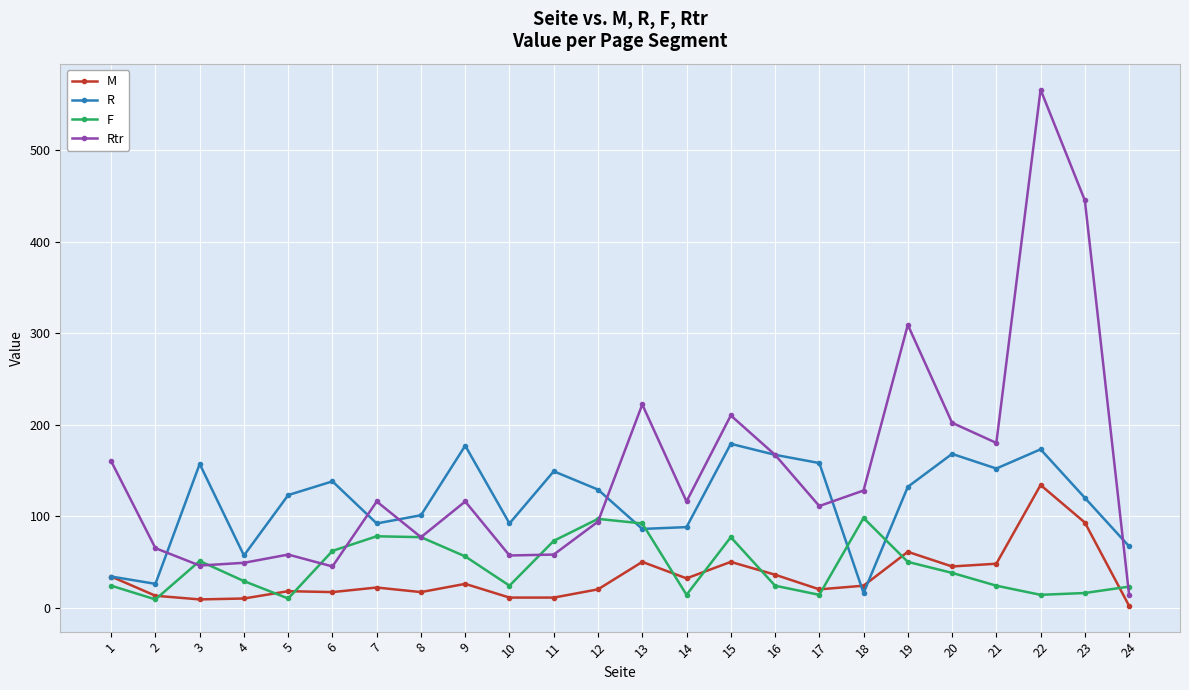

The R series shows 53 at 14. True or false?

False